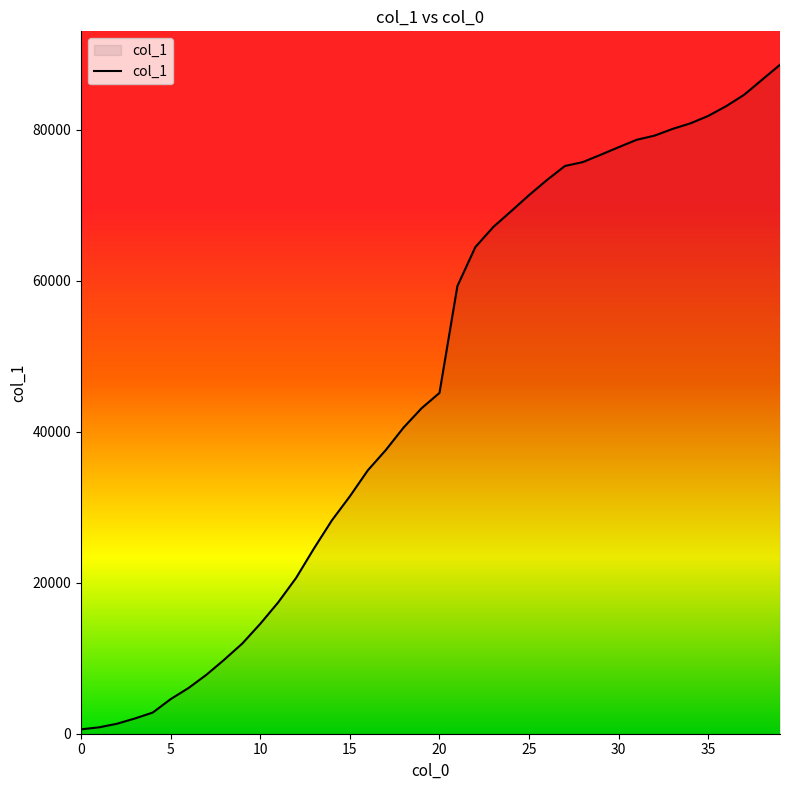

What is the maximum value shown in the chart?

88585